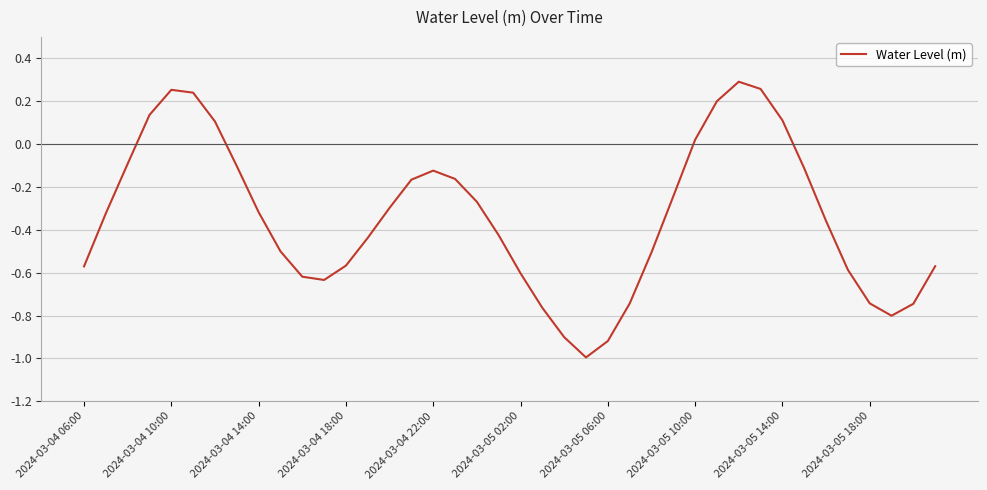

What is the smallest value displayed?

-1.0